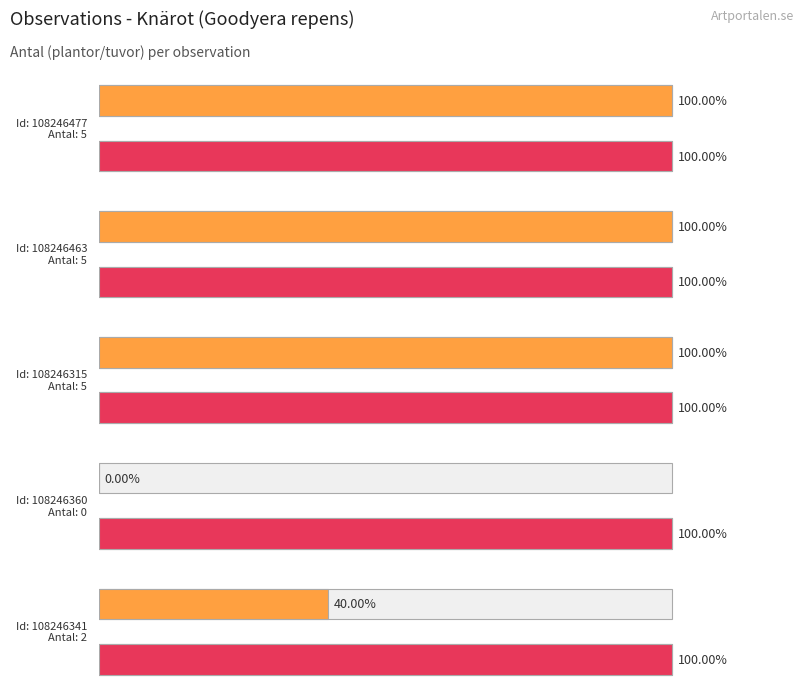

Rank the categories by value from highest to lowest.

108246477, 108246463, 108246315, 108246341, 108246360